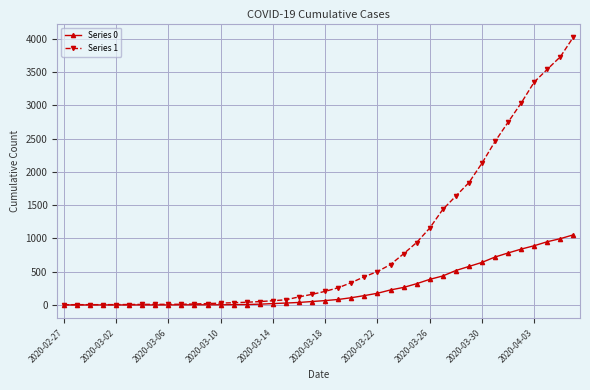

Does the chart have visible grid lines?

Yes